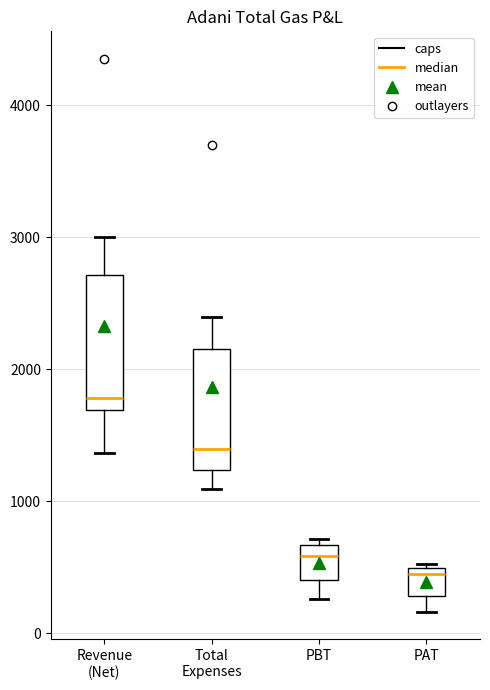

Reading left to right, transcribe this box plot: for each box, give where its median line is, the range the box spans, and where its two whiskers end, as read against the y-axis. The values are not printed on the chart, so give them approximately, as read against the axis.

Revenue (Net): median 1800, box 1700 to 2700, whiskers 1400 to 3000
Total Expenses: median 1400, box 1200 to 2200, whiskers 1100 to 2400
PBT: median 600, box 400 to 700, whiskers 300 to 700 (just above the box's upper edge)
PAT: median 500 (just below the box's upper edge), box 300 to 500, whiskers 200 to 500 (just above the box's upper edge)